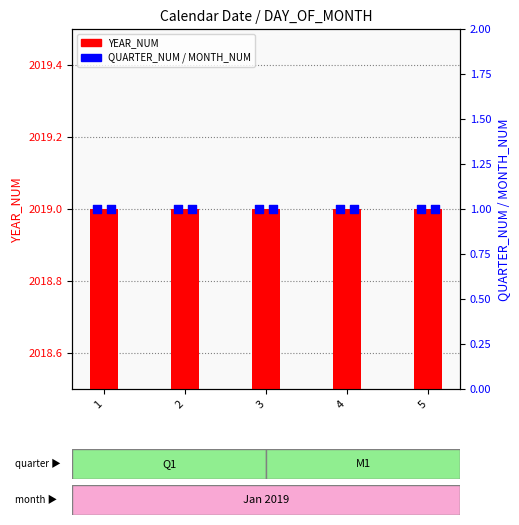

At which category is the sum across all series the highest?

1